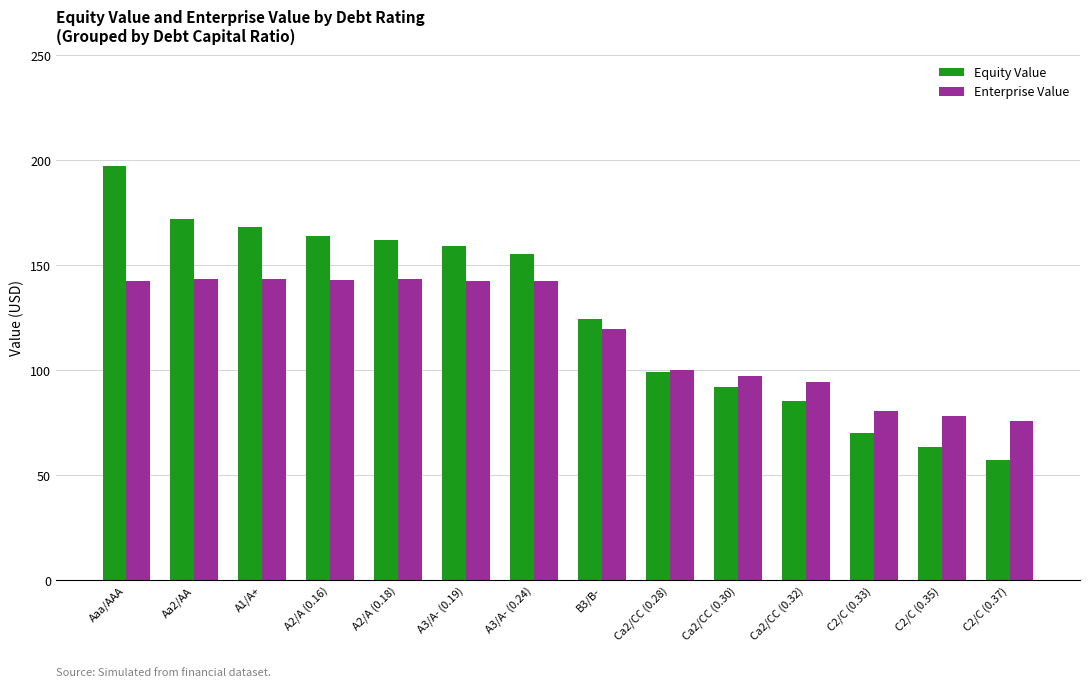

The Enterprise Value series shows 142.7 at Aaa/AAA. True or false?

True